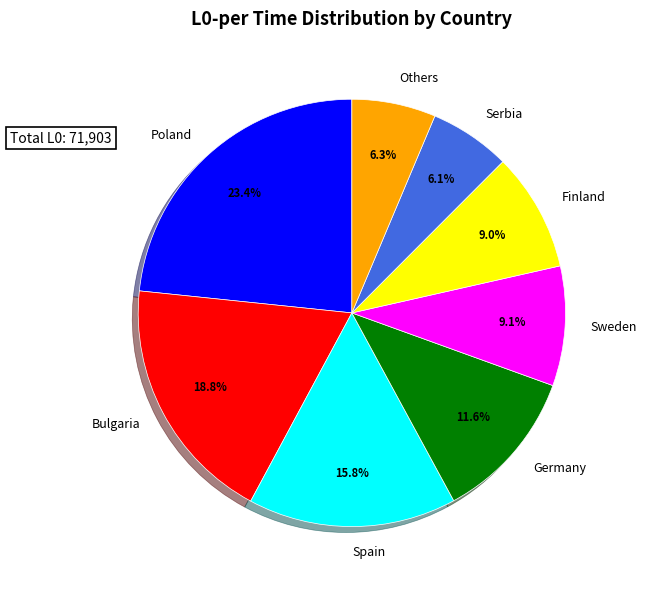

What is the largest slice in the pie chart?

Poland